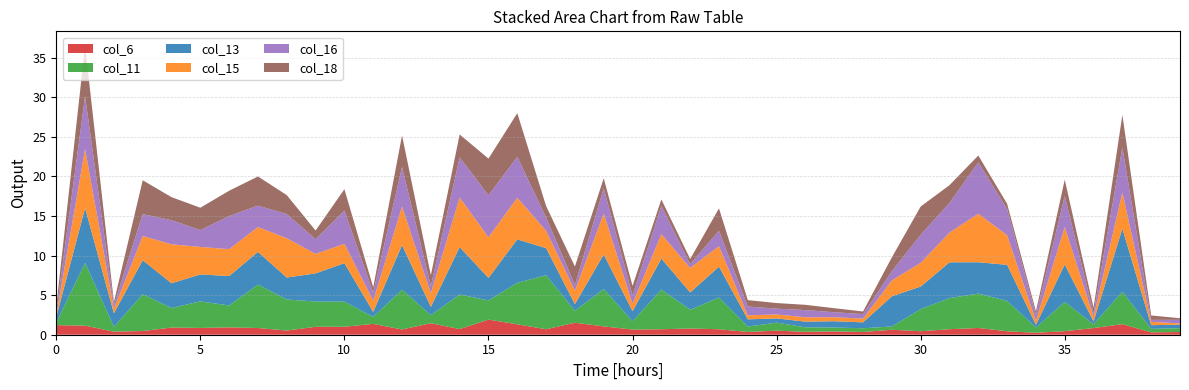

Reading left to right, extract all data points from this chart.

col_6: 1.2	1.1	0.4	0.5	0.9	0.9	0.9	0.8	0.5	1.0	1.0	1.4	0.7	1.5	0.7	1.9	1.3	0.7	1.5	1.1	0.6	0.7	0.8	0.7	0.4	0.5	0.4	0.4	0.3	0.6	0.4	0.7	0.9	0.4	0.2	0.5	0.8	1.3	0.3	0.3
col_11: 0.3	7.9	0.6	4.7	2.5	3.4	2.8	5.5	3.9	3.2	3.2	0.9	5.0	1.0	4.4	2.4	5.2	6.8	1.5	4.7	1.0	5.0	2.4	4.0	0.7	1.0	0.6	0.5	0.5	0.4	2.8	3.9	4.3	3.8	0.7	3.7	0.5	4.1	0.4	0.5
col_13: 0.7	6.9	1.7	4.3	3.1	3.4	3.7	4.1	2.8	3.6	4.9	0.6	5.6	1.0	6.0	2.8	5.5	3.4	0.8	4.4	1.3	3.9	2.2	3.9	0.9	0.5	0.7	0.8	0.7	3.8	2.8	4.5	4.0	4.6	0.3	4.7	0.4	8.0	0.5	0.4
col_15: 0.2	7.5	0.6	3.1	4.9	3.5	3.4	3.1	5.0	2.5	2.4	1.4	4.9	1.7	6.3	5.1	5.3	2.2	1.7	5.2	0.9	3.1	3.1	2.6	0.5	0.5	0.5	0.5	0.5	2.0	3.0	3.8	6.1	3.7	0.5	4.7	0.6	4.6	0.4	0.2
col_16: 0.5	6.7	0.5	2.8	3.1	2.1	4.2	2.7	3.1	1.9	4.2	1.0	5.0	0.9	5.1	5.3	5.2	1.7	0.7	3.2	1.1	3.6	0.5	2.0	1.1	0.7	0.9	0.6	0.6	1.2	3.6	3.8	6.5	3.3	0.7	3.9	0.5	5.7	0.3	0.5
col_18: 0.7	6.4	0.4	4.3	2.9	2.8	3.2	3.7	2.4	1.1	2.7	0.7	4.0	1.4	2.9	4.6	5.5	1.5	2.3	1.3	1.2	0.8	0.7	2.8	0.8	0.7	0.7	0.5	0.3	1.8	3.6	2.2	0.9	0.7	0.5	2.1	0.7	4.1	0.6	0.2